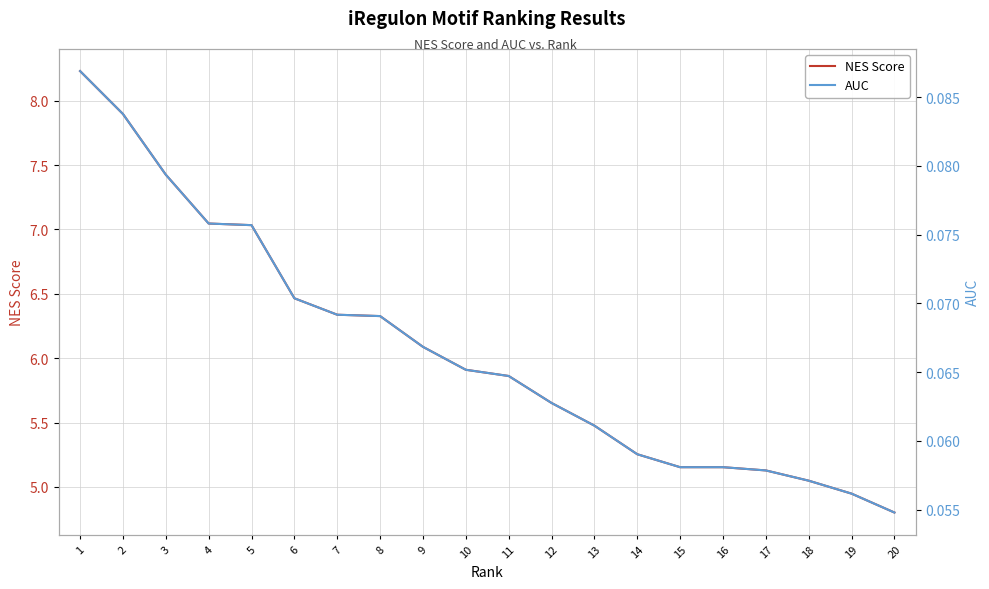

True or false: NES Score and AUC intersect in this chart.

False